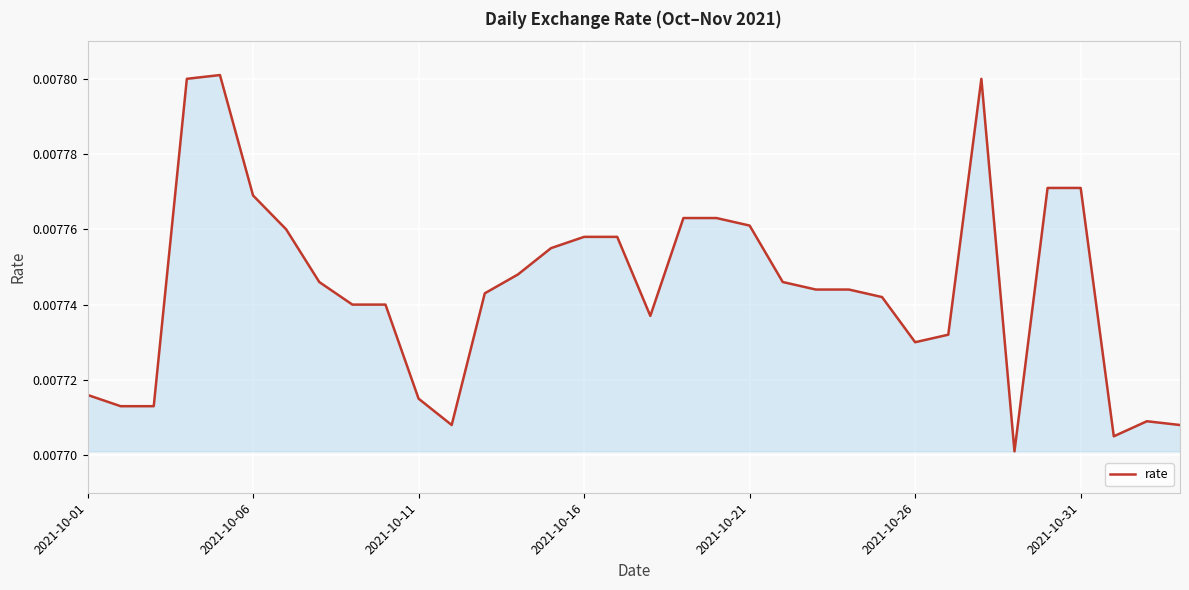

Does the chart have visible grid lines?

Yes